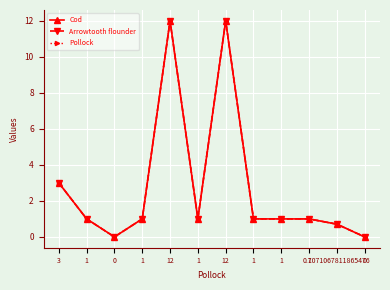

Does the chart have visible grid lines?

Yes